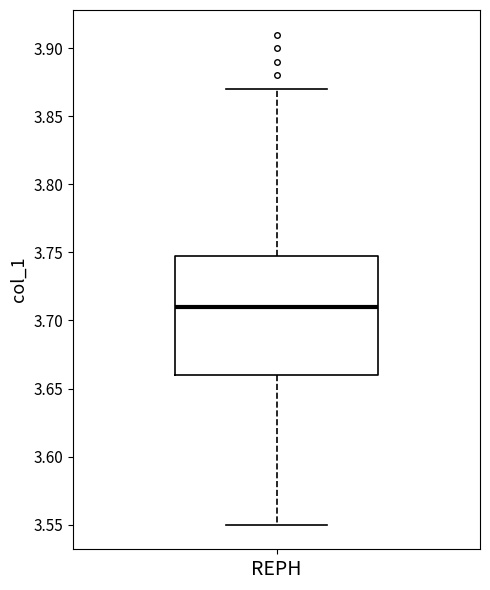

Read this box plot against the y-axis: the position of the median line, the range covered by the box, and the ends of both whiskers. The values are not printed on the chart, so give them approximately, as read against the axis.

median 3.71, box 3.66 to 3.75, whiskers 3.55 to 3.87